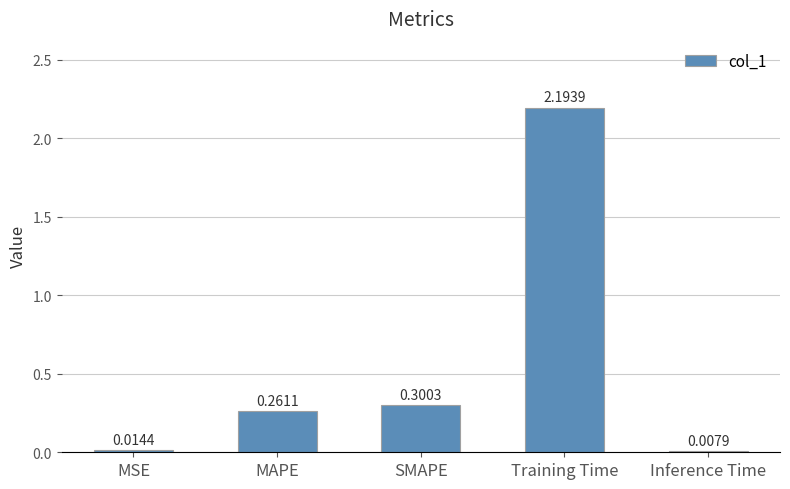

At which label is the value closest to 1?

SMAPE